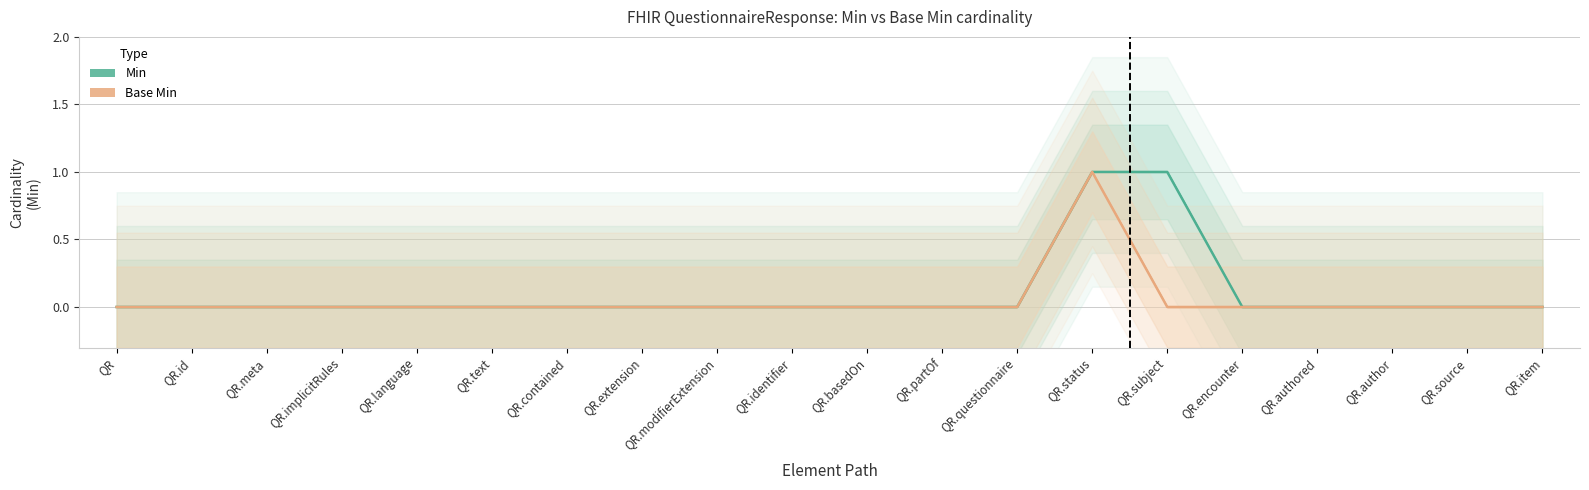

What position from the left is QR.authored?

17